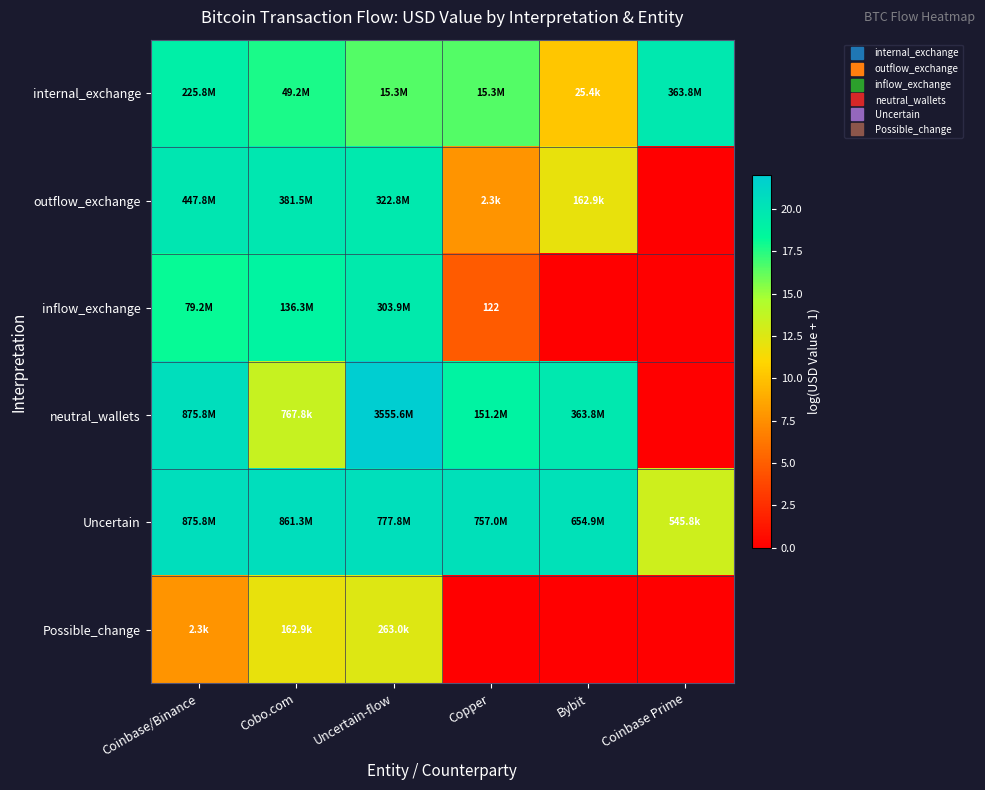

Is it true that internal_exchange equals 8.6 at Copper?

False